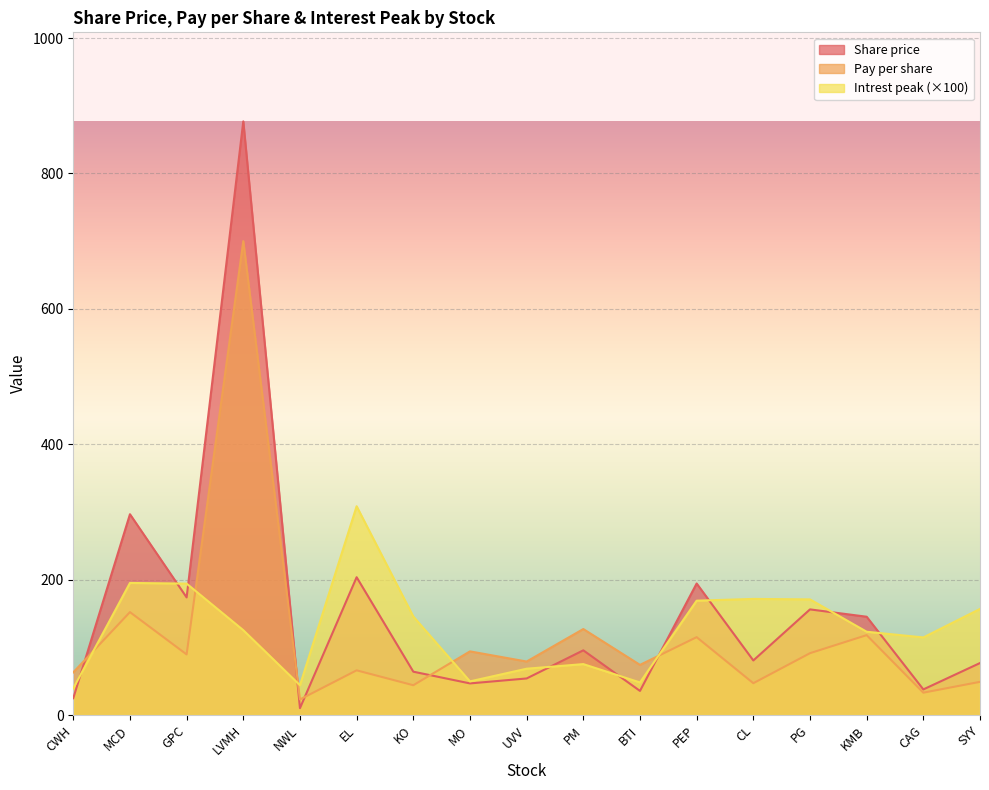

How many lines are shown in the chart?

3